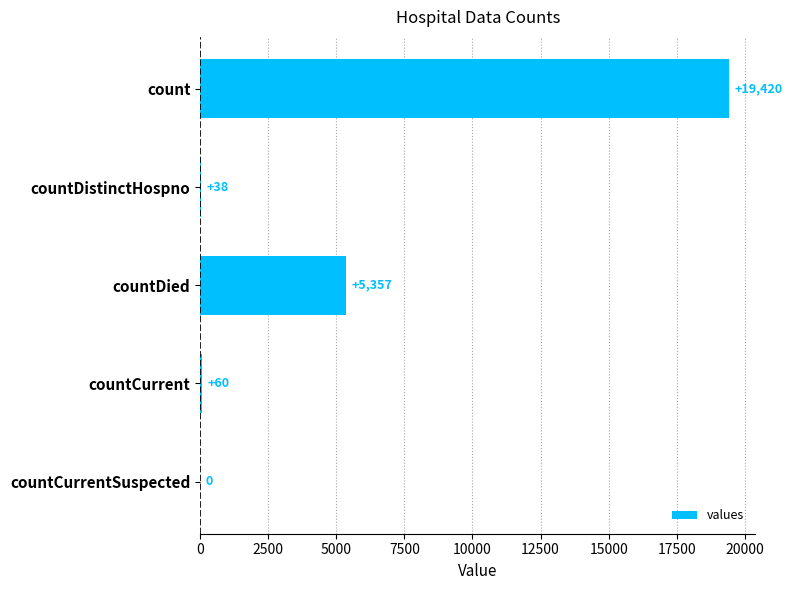

What is the sum of all values?

24875